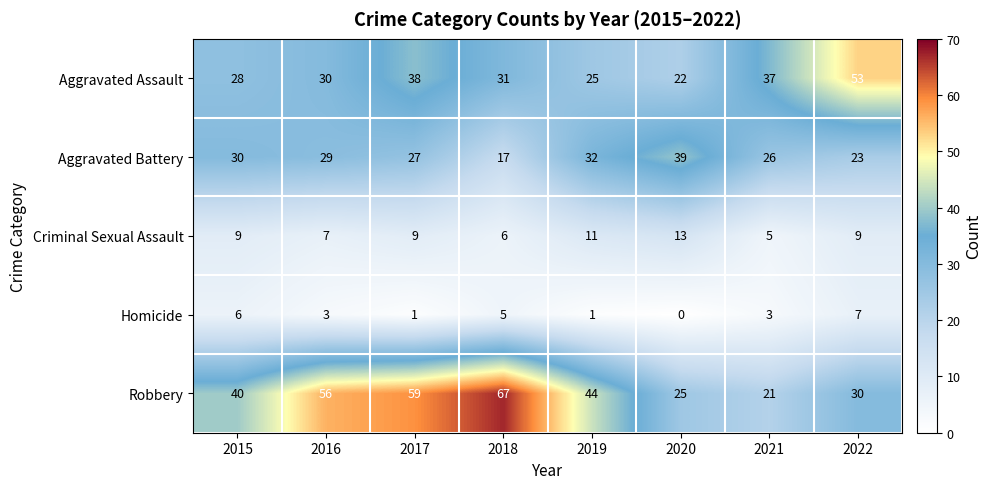

Is it true that Aggravated Battery equals 23 at 2022?

True